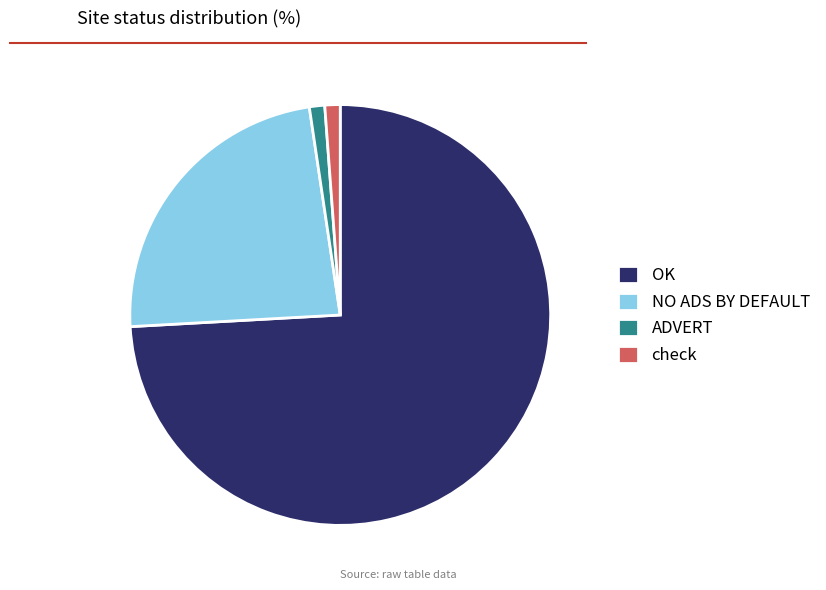

Which category has the biggest portion of the pie?

OK